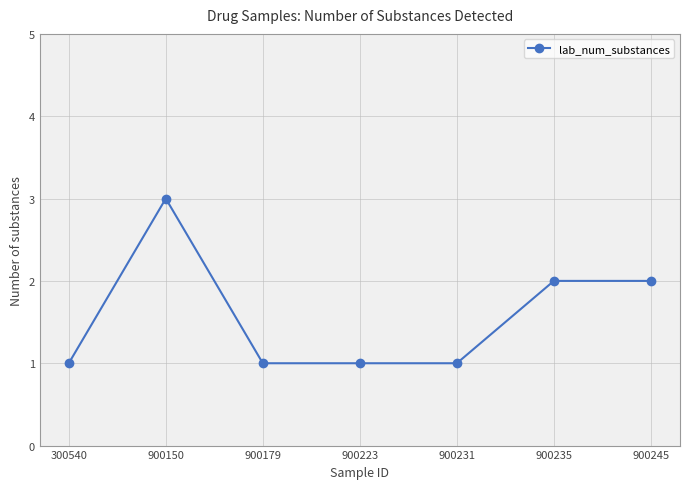

True or false: there are more than 0 points higher than both neighbors.

True